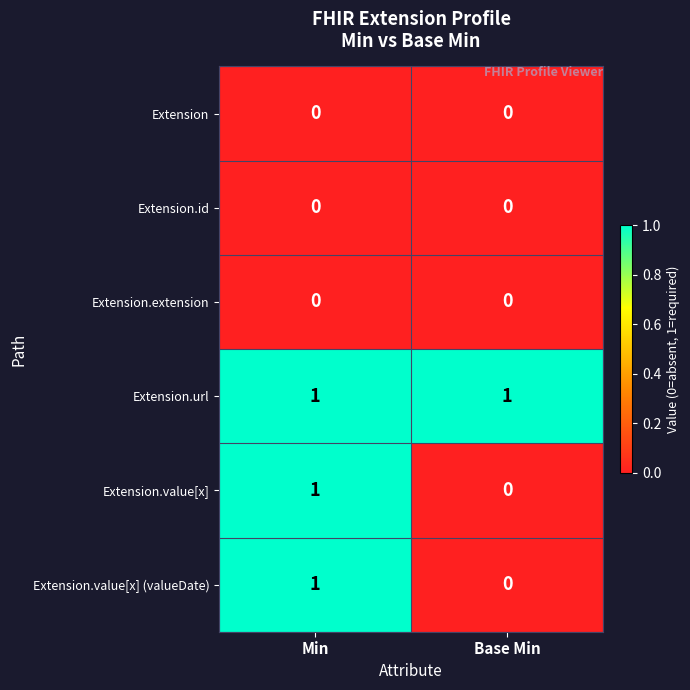

The Extension series shows 0 at Base Min. True or false?

True